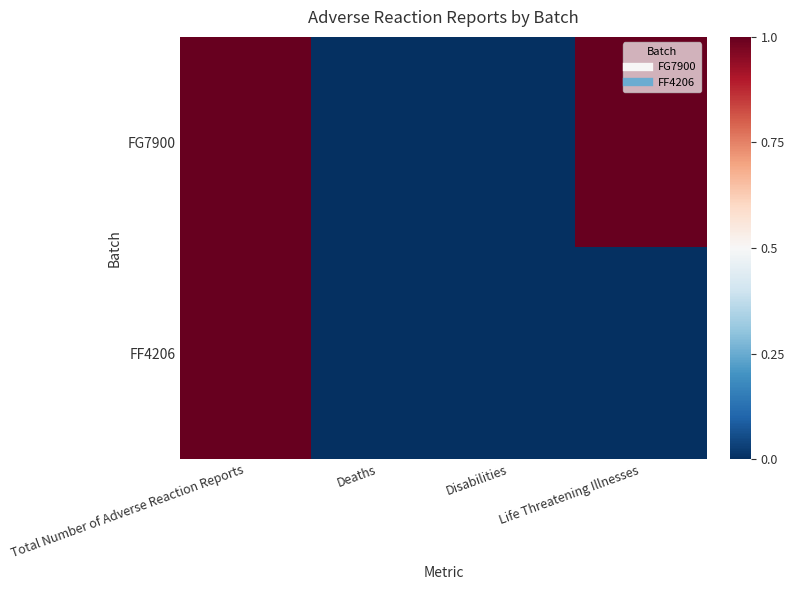

Reading left to right, extract all data points from this chart.

FG7900: Total Number of Adverse Reaction Reports=1	Deaths=0	Disabilities=0	Life Threatening Illnesses=1
FF4206: Total Number of Adverse Reaction Reports=1	Deaths=0	Disabilities=0	Life Threatening Illnesses=0